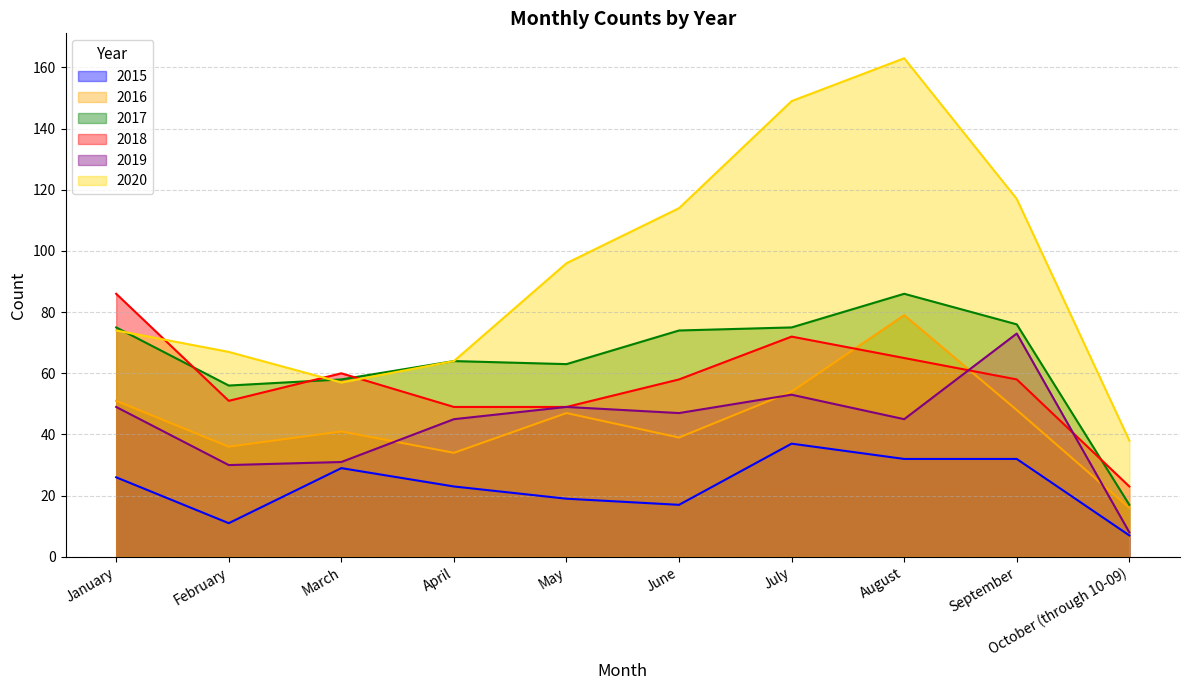

At which label does 2020 first exceed 96?

June